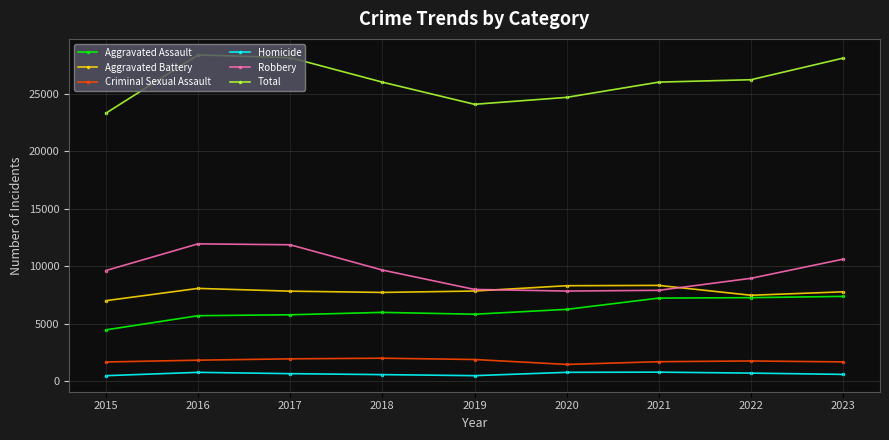

True or false: Robbery has more than 2 interior local peaks.

False